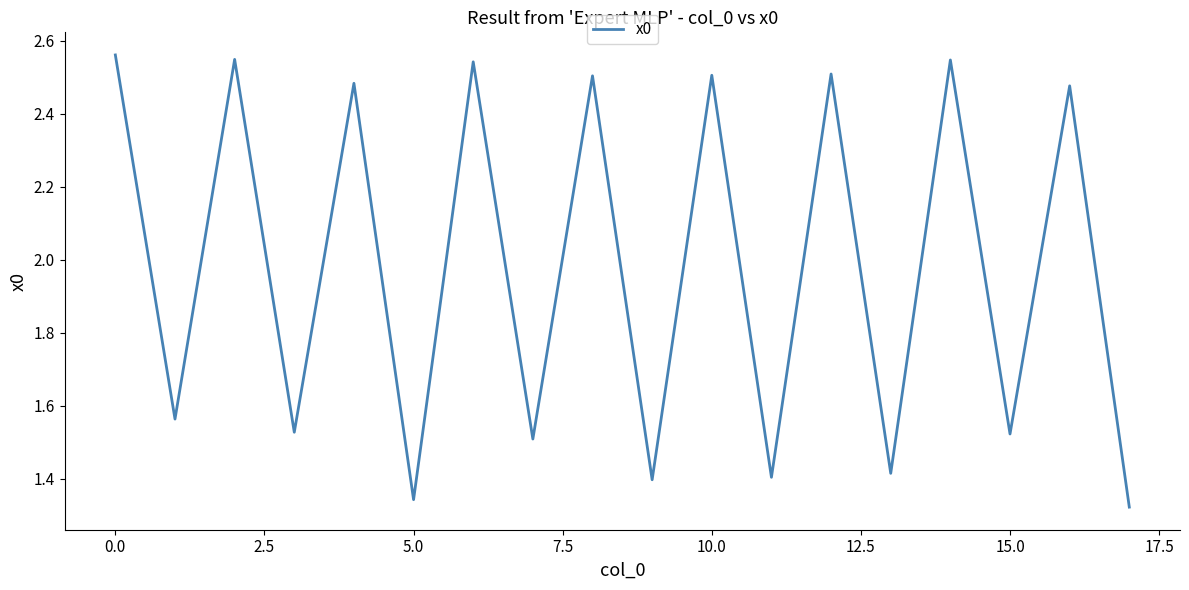

What is the difference between the maximum and minimum values?

1.2